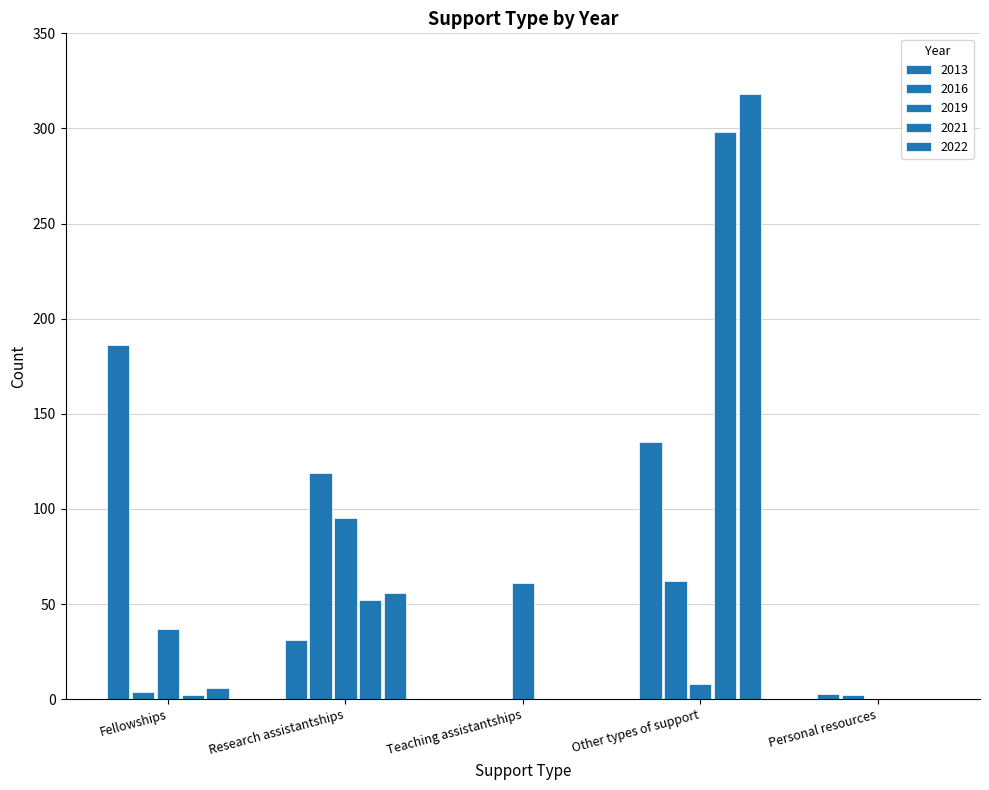

Rank the series by their maximum value, from lowest to highest.

2019, 2016, 2013, 2021, 2022